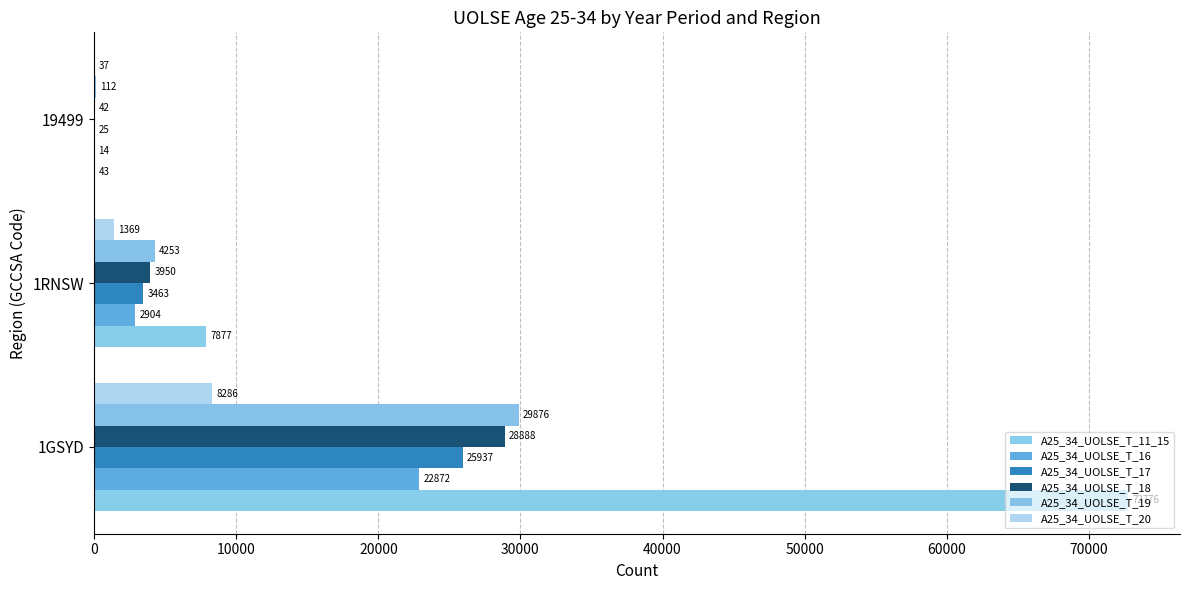

What are all the series names shown in the legend?

A25_34_UOLSE_T_11_15, A25_34_UOLSE_T_16, A25_34_UOLSE_T_17, A25_34_UOLSE_T_18, A25_34_UOLSE_T_19, A25_34_UOLSE_T_20